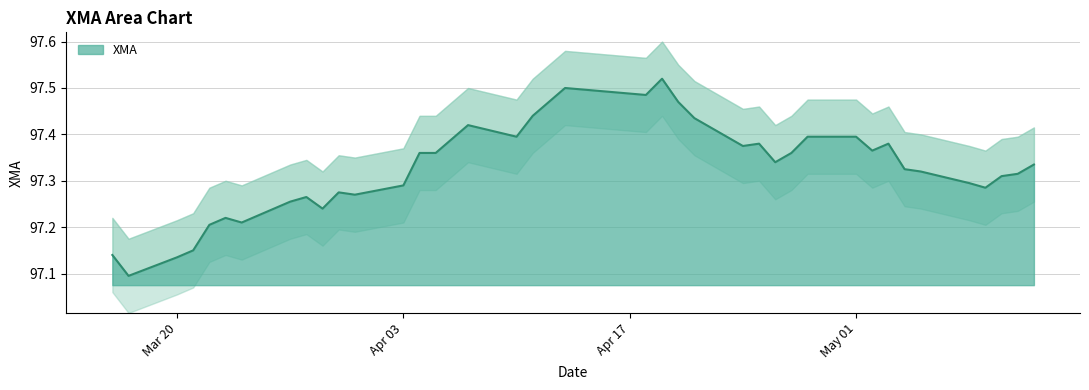

How many interior local valleys (lower than both neighbors) does the data have?

10